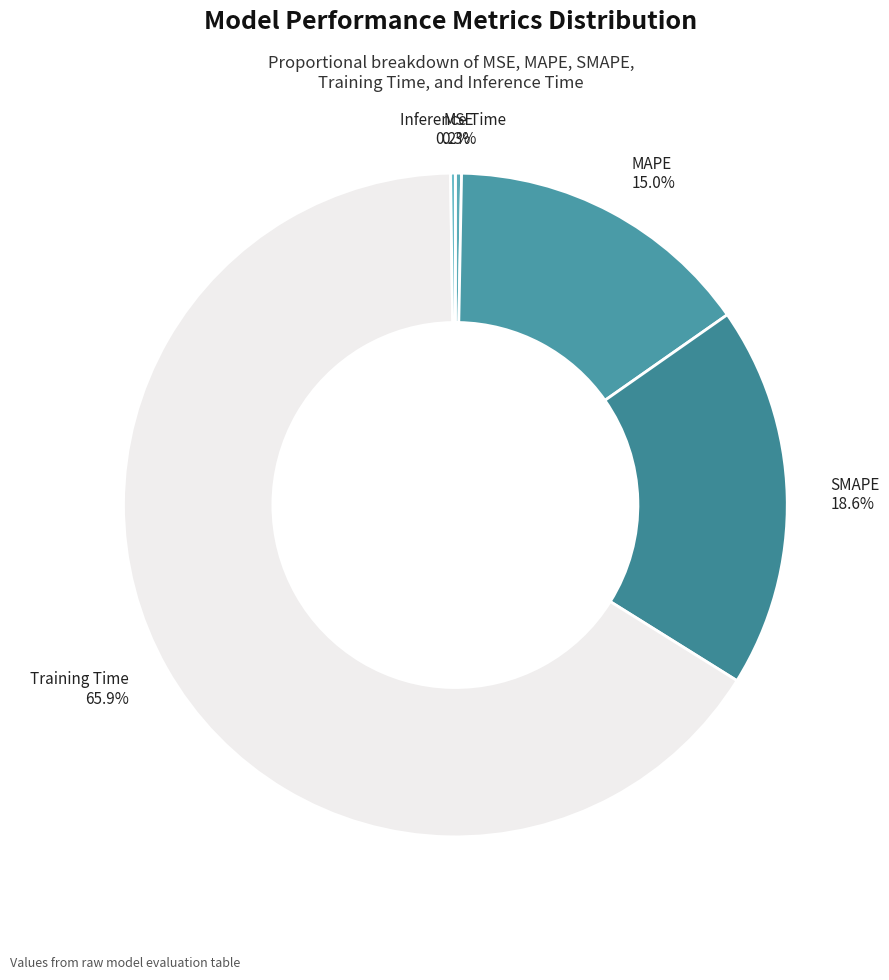

Count the number of slices in the pie.

5